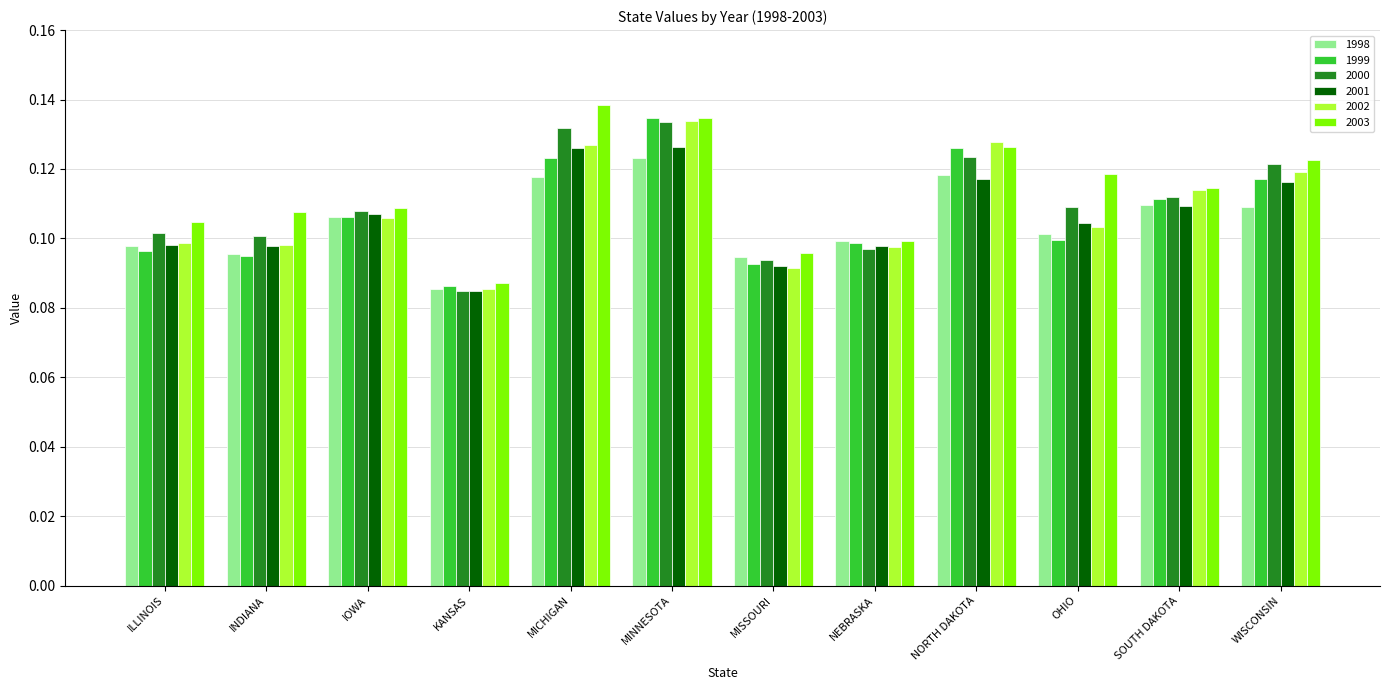

How many bars are there in total?

72